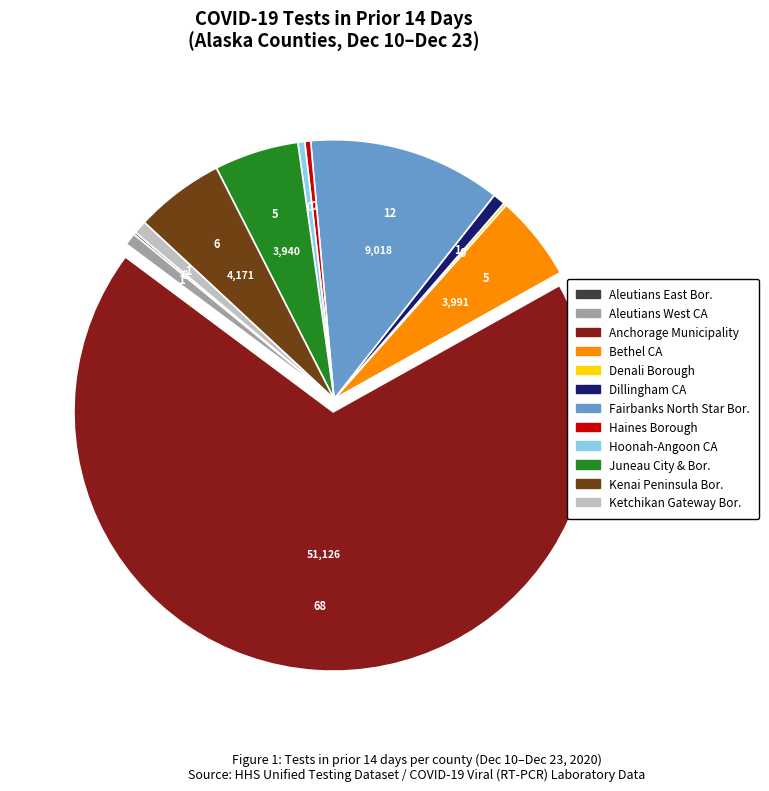

Is there any slice that represents more than half of the pie?

Yes